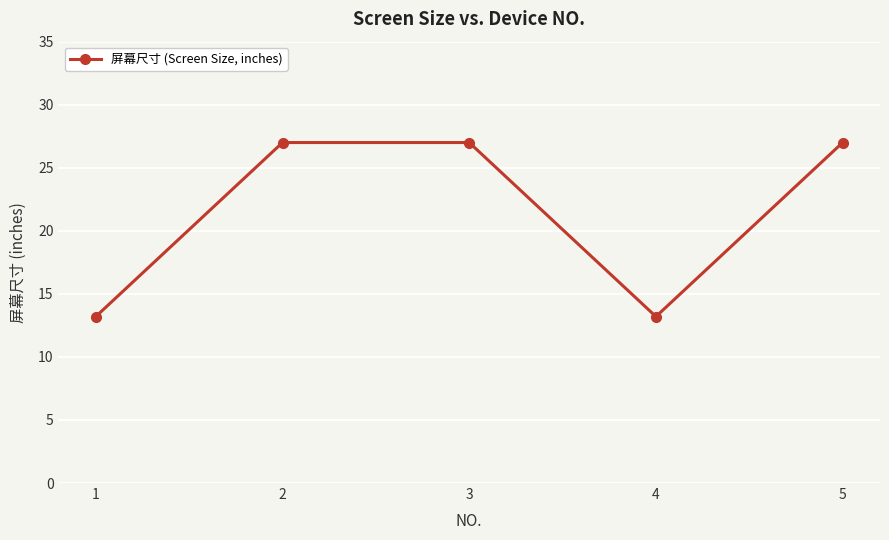

Reading left to right, list all the values displayed in this chart.

1=13.2	2=27.0	3=27.0	4=13.2	5=27.0